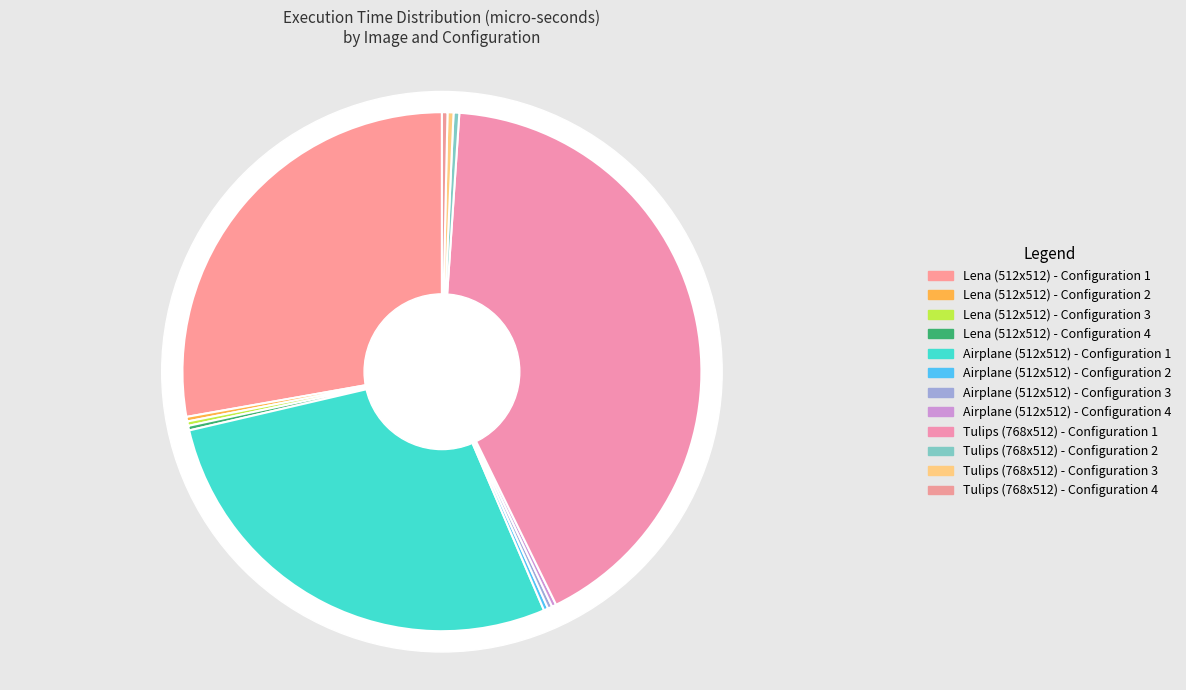

Does Tulips (768x512) - Configuration 2 account for over 50% of the chart?

No